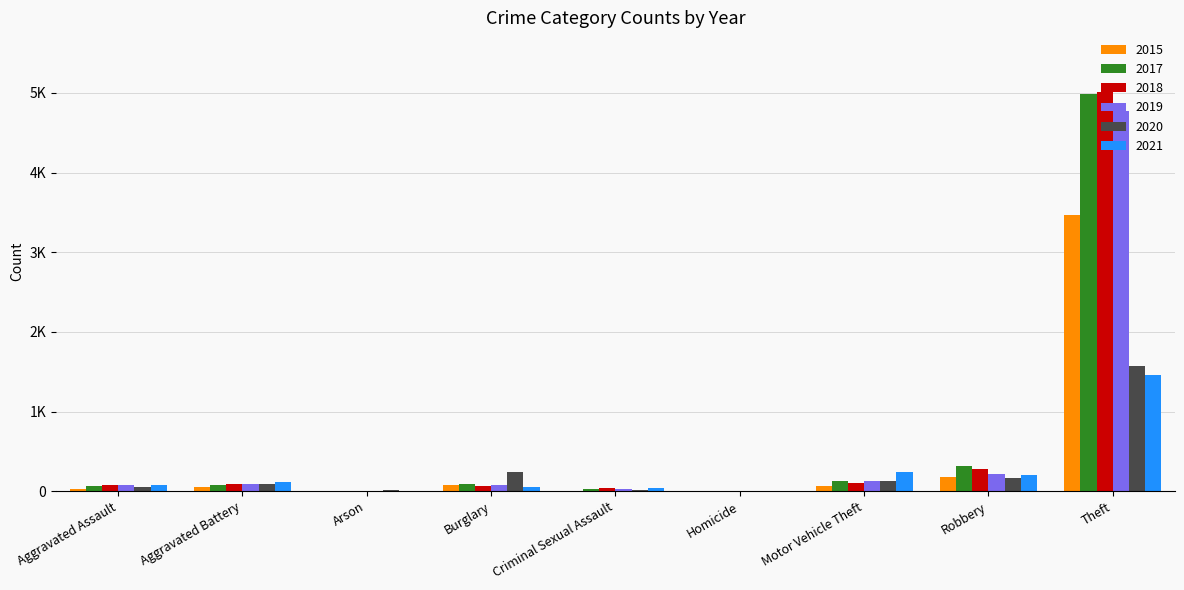

Reading left to right, list all the values displayed in this chart.

2015: Aggravated Assault=32	Aggravated Battery=58	Arson=3	Burglary=76	Criminal Sexual Assault=8	Homicide=1	Motor Vehicle Theft=63	Robbery=174	Theft=3468
2017: Aggravated Assault=69	Aggravated Battery=84	Arson=3	Burglary=87	Criminal Sexual Assault=29	Homicide=0	Motor Vehicle Theft=131	Robbery=318	Theft=4982
2018: Aggravated Assault=78	Aggravated Battery=89	Arson=3	Burglary=68	Criminal Sexual Assault=39	Homicide=3	Motor Vehicle Theft=101	Robbery=276	Theft=5009
2019: Aggravated Assault=81	Aggravated Battery=92	Arson=1	Burglary=76	Criminal Sexual Assault=27	Homicide=2	Motor Vehicle Theft=122	Robbery=220	Theft=4779
2020: Aggravated Assault=57	Aggravated Battery=92	Arson=14	Burglary=238	Criminal Sexual Assault=21	Homicide=4	Motor Vehicle Theft=131	Robbery=160	Theft=1578
2021: Aggravated Assault=78	Aggravated Battery=117	Arson=7	Burglary=48	Criminal Sexual Assault=43	Homicide=3	Motor Vehicle Theft=239	Robbery=205	Theft=1458